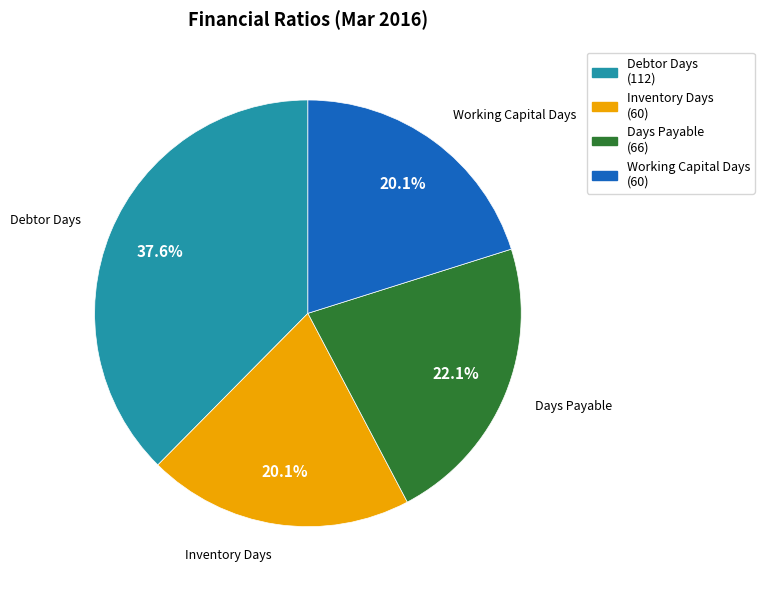

True or false: Working Capital Days accounts for 20% of the total.

True